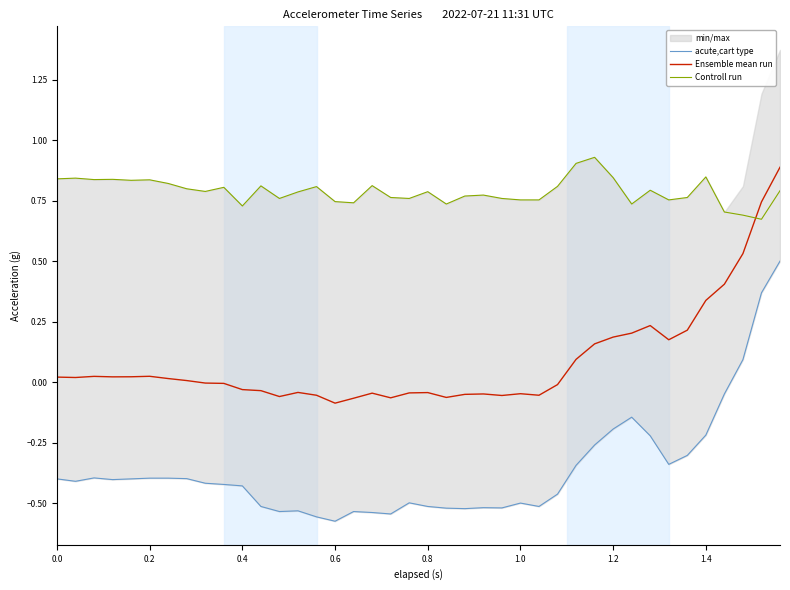

What is the difference between the maximum and minimum values in the Ensemble mean run series?

1.0